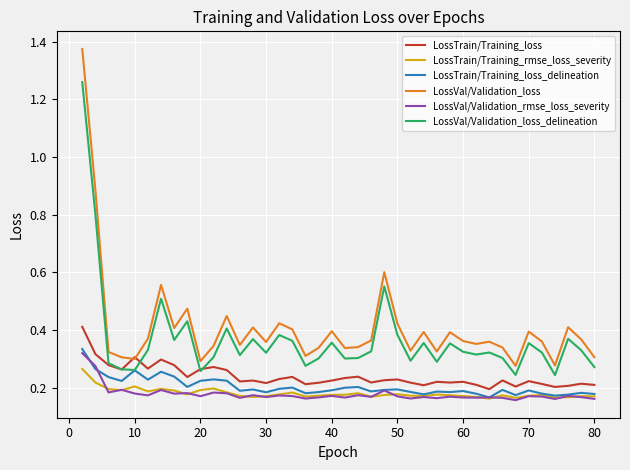

Which series has the largest total across all categories?

LossVal/Validation_loss